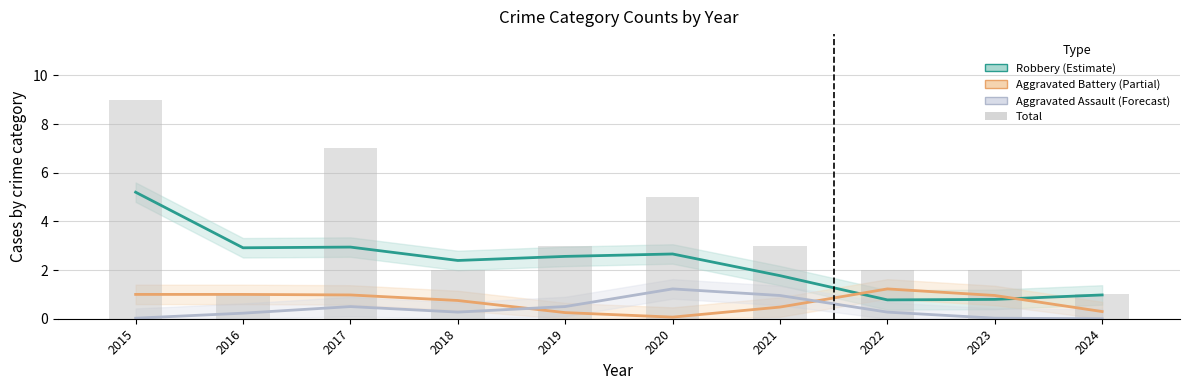

Are the bars grouped side by side (vs. stacked)?

Yes